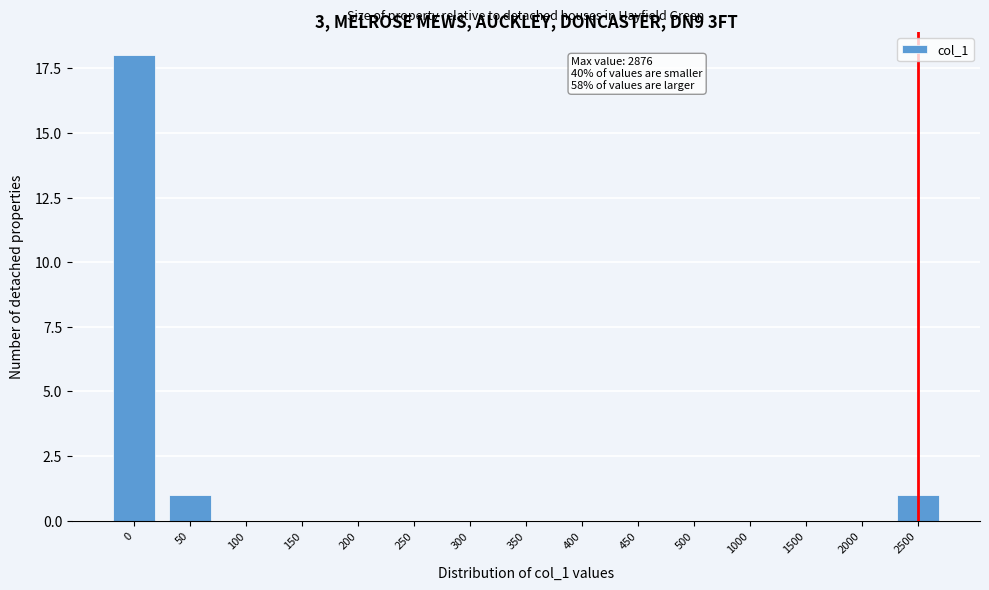

Reading left to right, extract all data points from this chart.

0=18	50=1	100=0	150=0	200=0	250=0	300=0	350=0	400=0	450=0	500=0	1000=0	1500=0	2000=0	2500=1